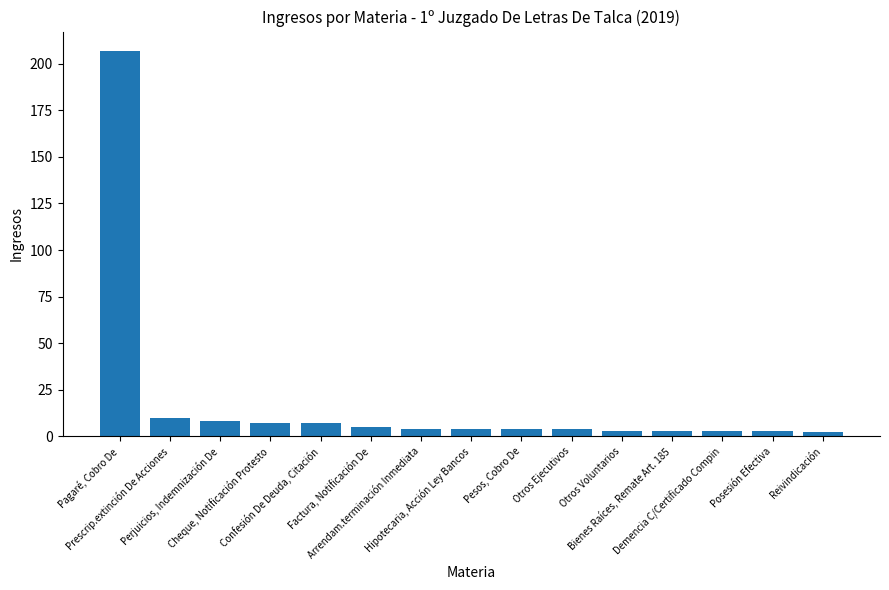

Count the number of data series in this chart.

1